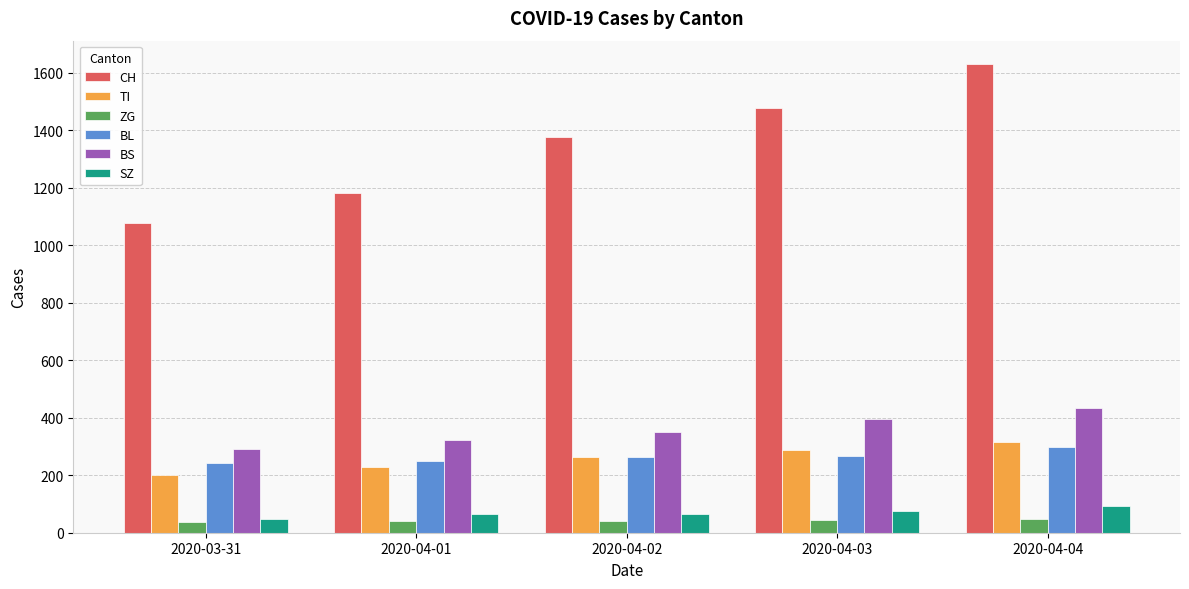

What is the label of the 2nd bar from the left?

2020-04-01